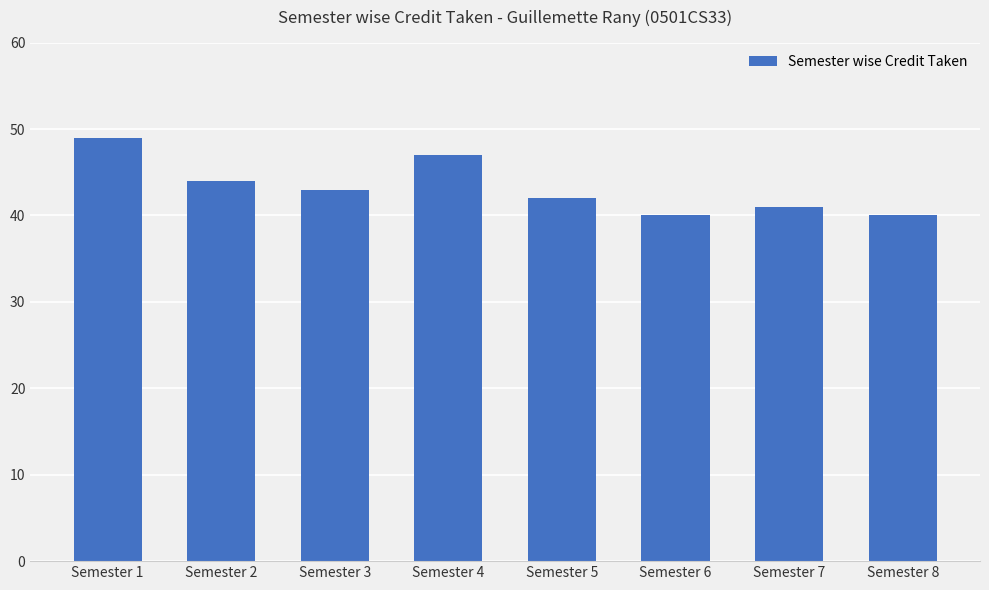

How many bars are there in total?

8